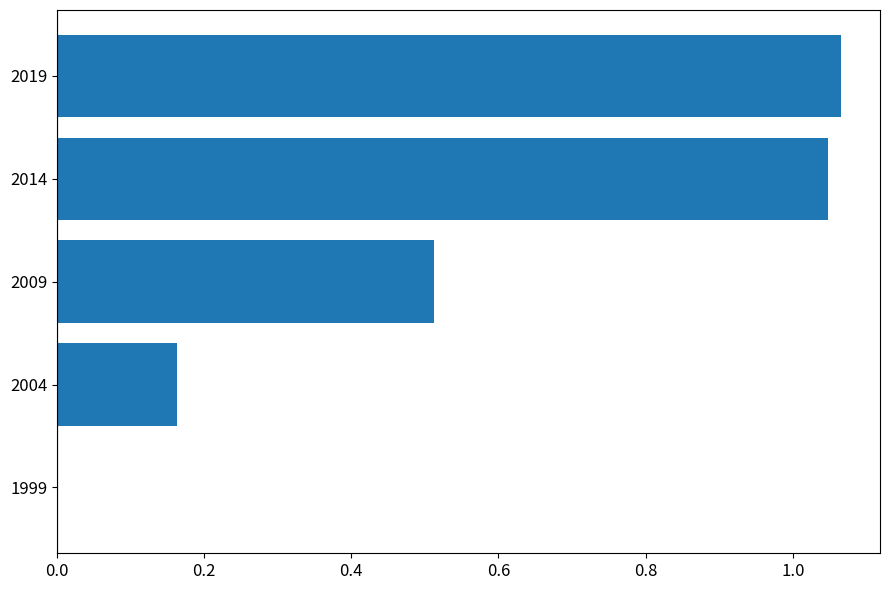

How many categories are shown in the chart?

5